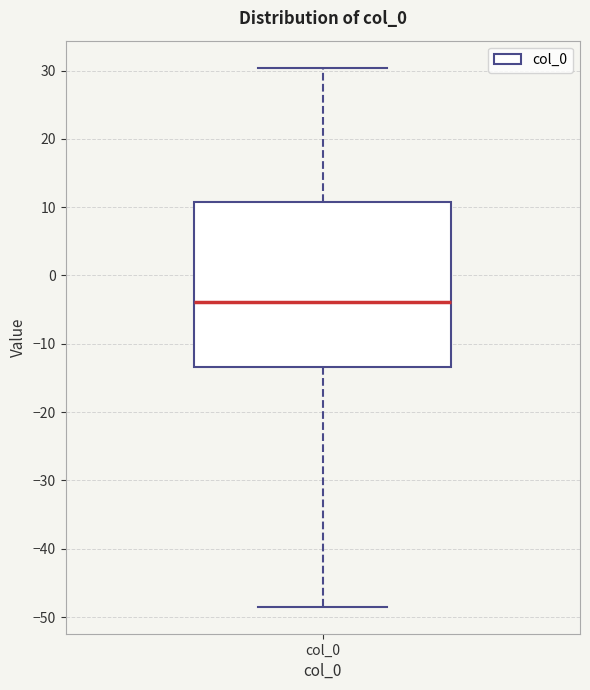

Read this box plot against the y-axis: the position of the median line, the range covered by the box, and the ends of both whiskers. The values are not printed on the chart, so give them approximately, as read against the axis.

median -4, box -13 to 11, whiskers -48 to 30